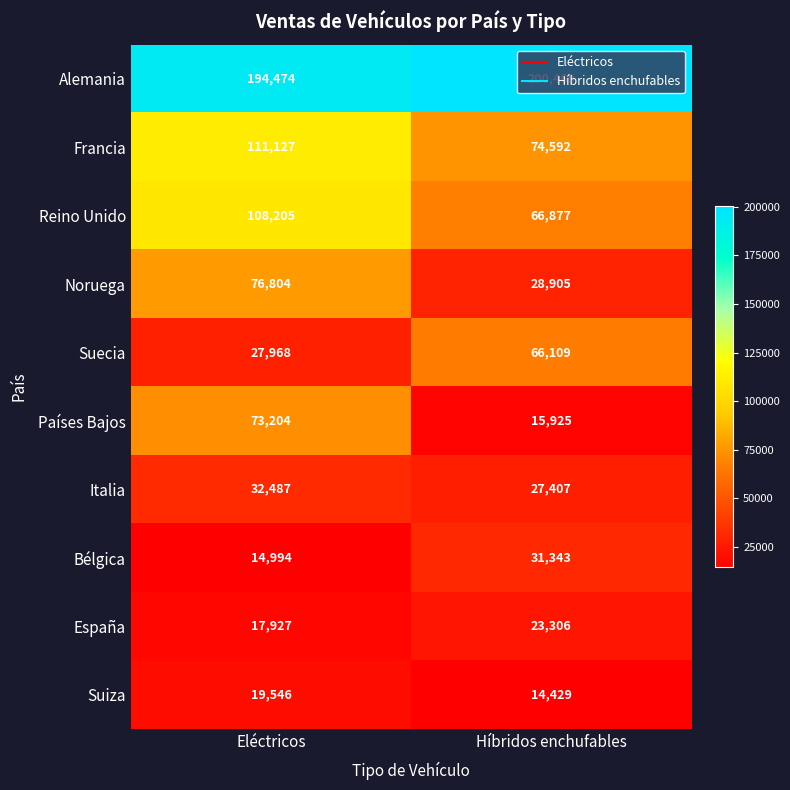

What is the approximate value of Suecia at Híbridos enchufables, to the nearest 100?

66100